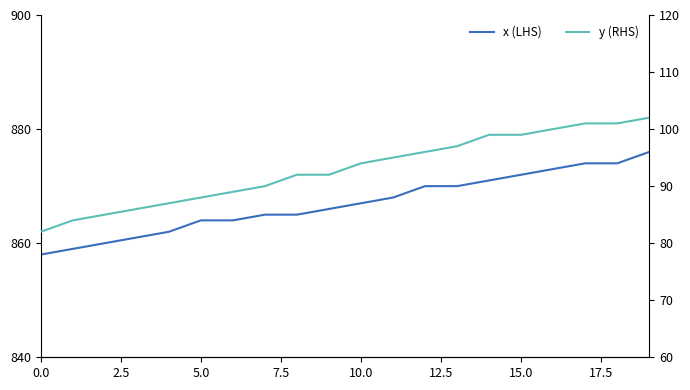

Count the number of categories in the chart.

20